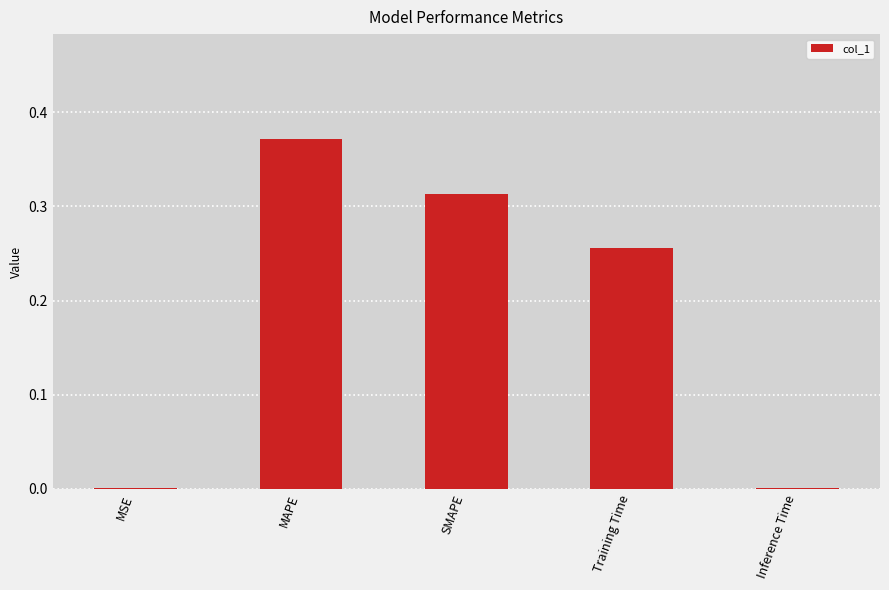

Which has a higher value, SMAPE or Training Time?

SMAPE